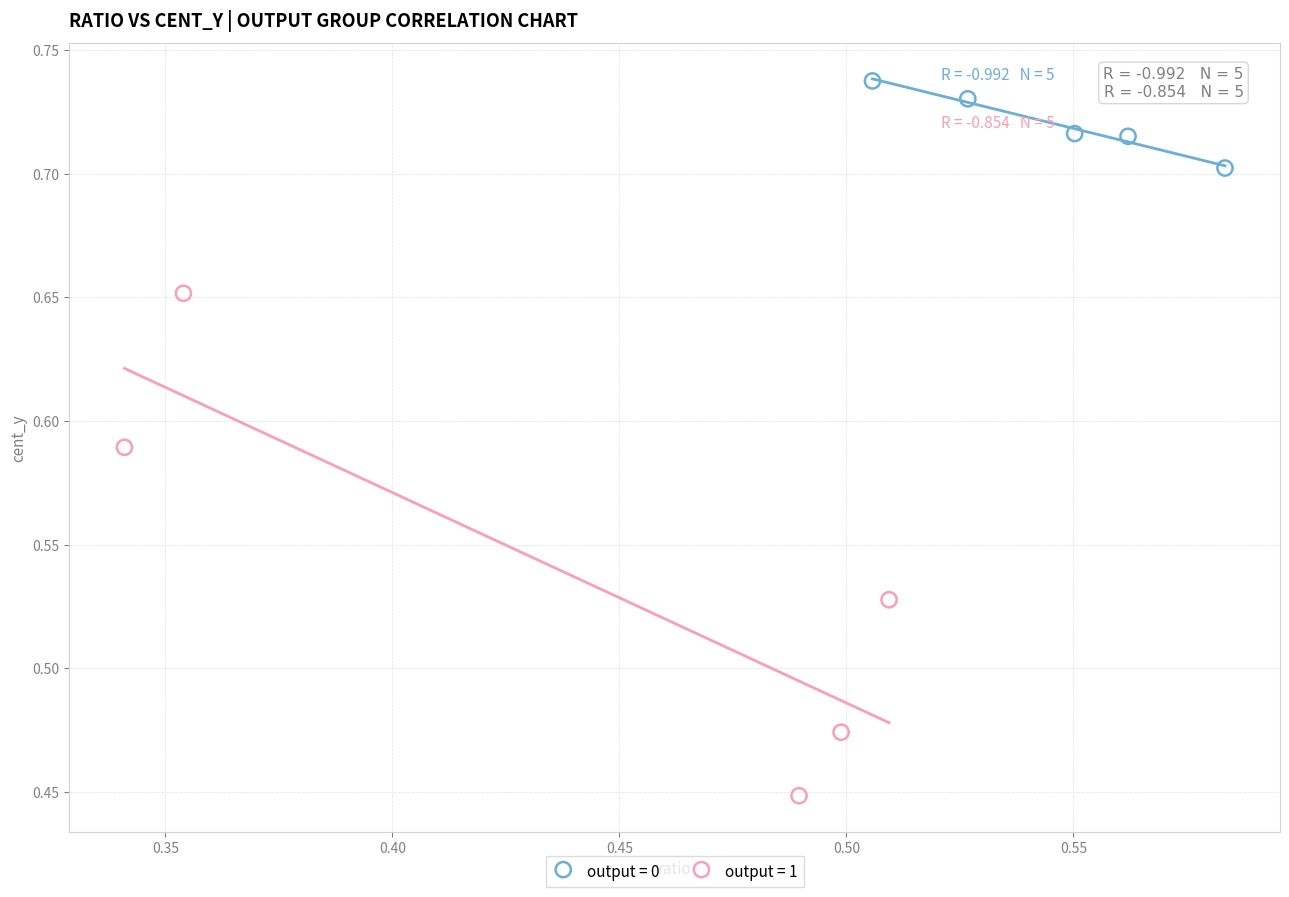

Which series contains the lowest Y value?

output = 1